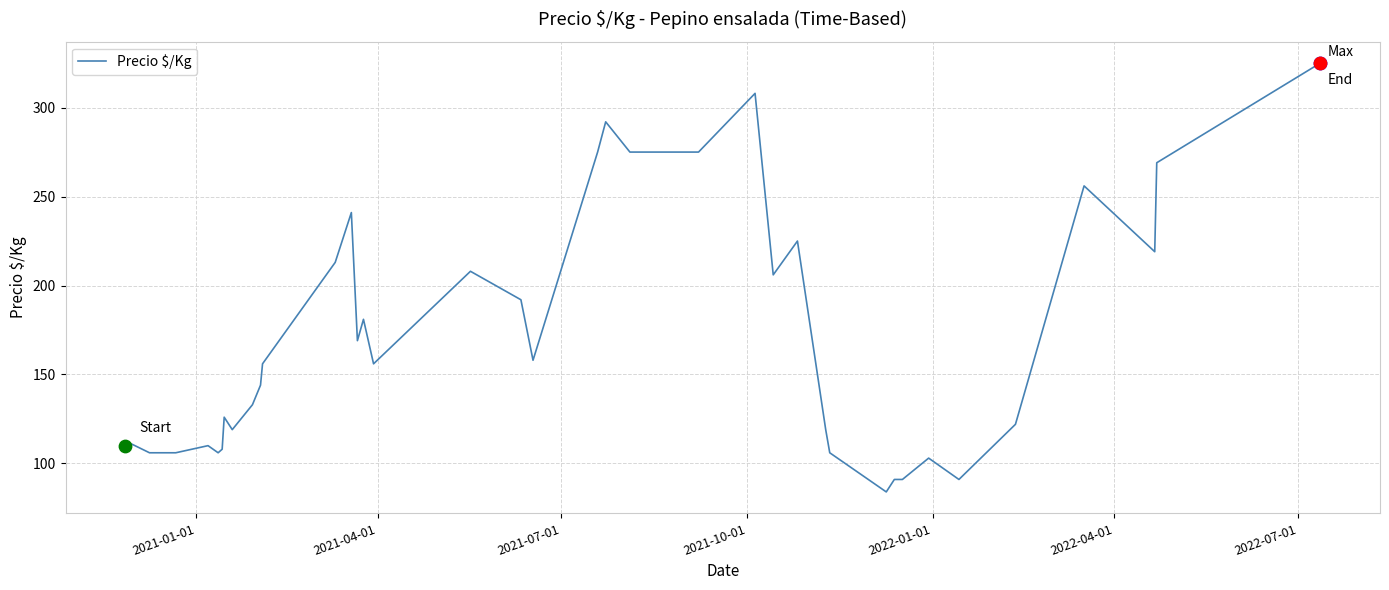

What is the minimum value shown in the chart?

84